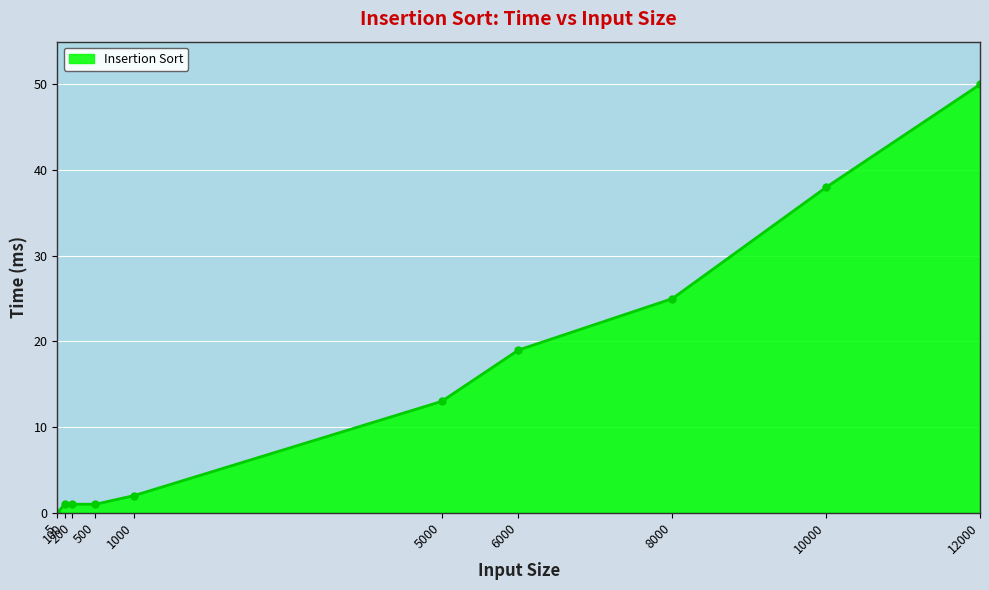

Reading left to right, list all the values displayed in this chart.

5=0	100=1	200=1	500=1	1000=2	5000=13	6000=19	8000=25	10000=38	12000=50